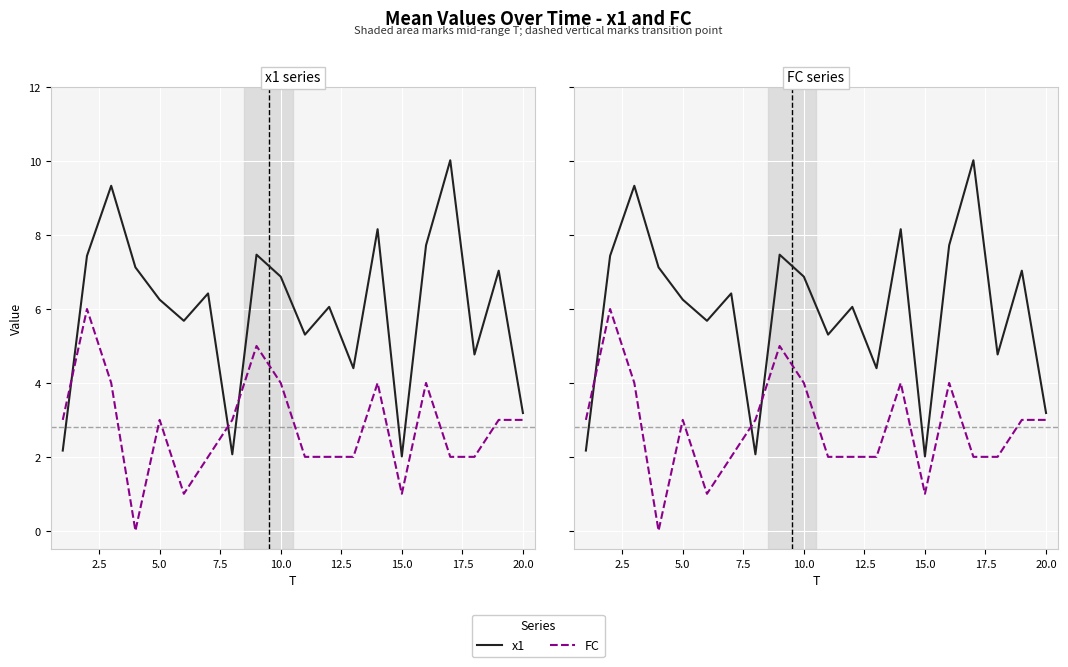

Which series has the widest spread of values?

x1